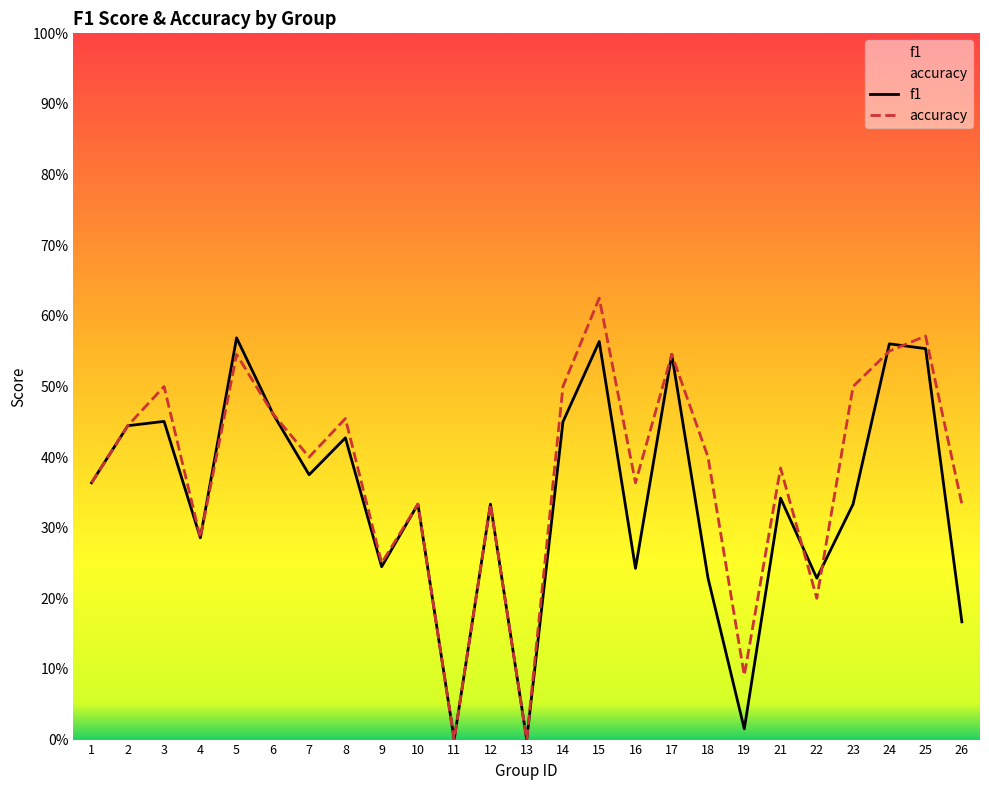

What is the approximate value of f1 at 18?

0.2